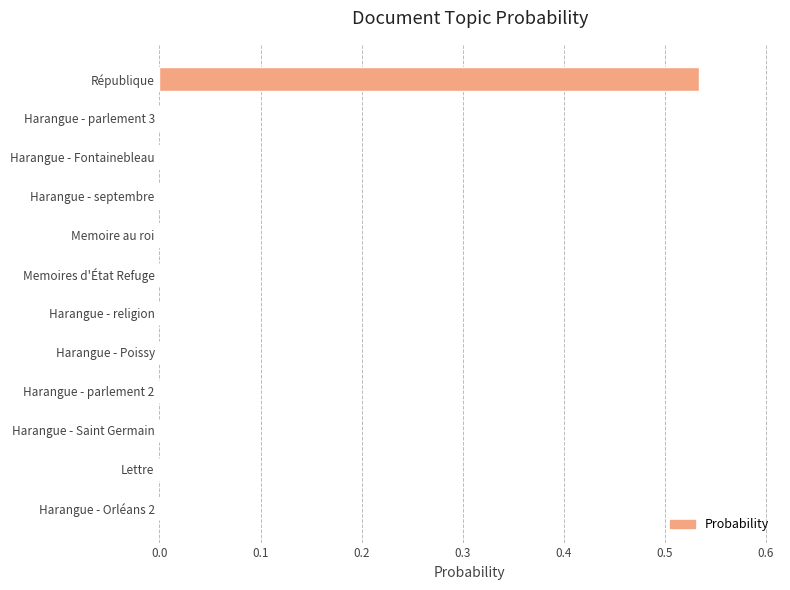

Count the number of categories in the chart.

12